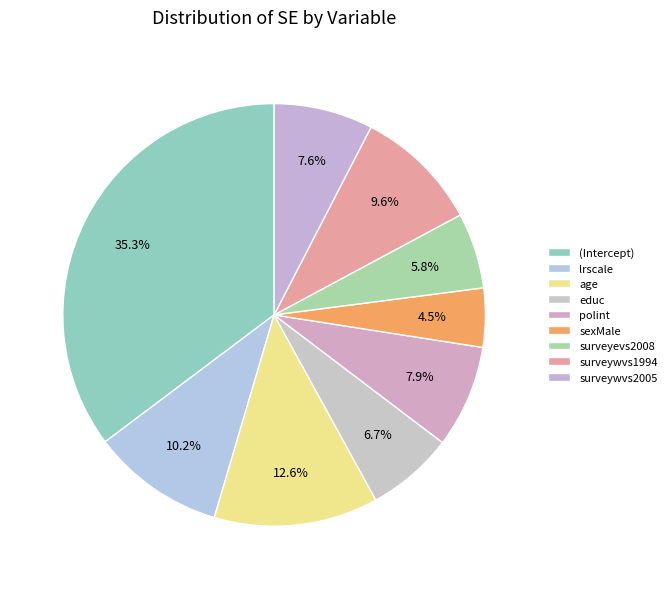

Which category has the smallest portion of the pie?

sexMale